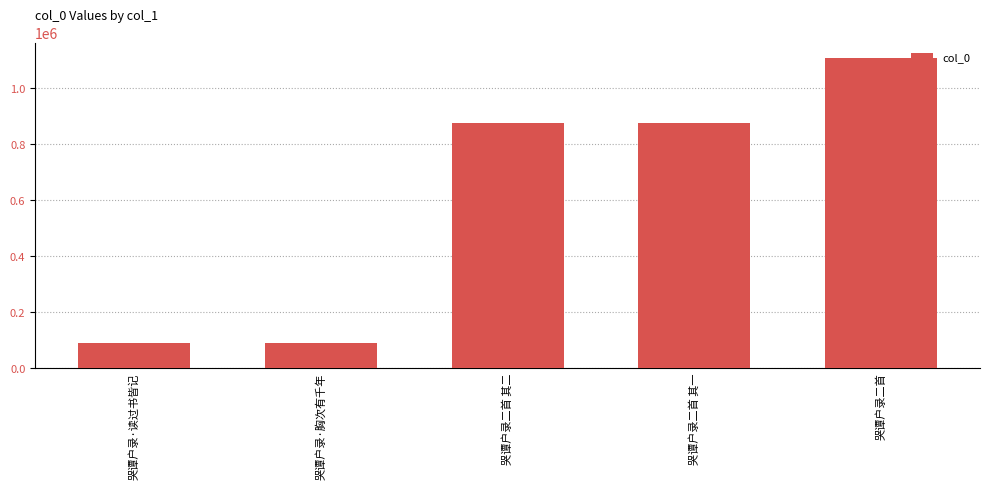

What is the ratio of the value at 哭谭户录二首 其一 to the value at 哭谭户录·读过书皆记?

10.0